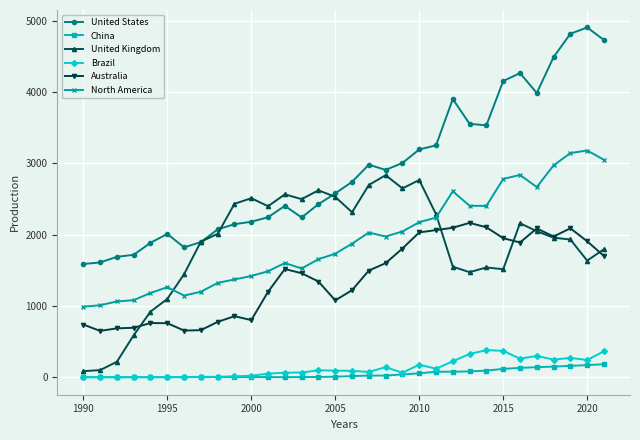

What is the value of the Australia point at the 7th from the left?

656.2